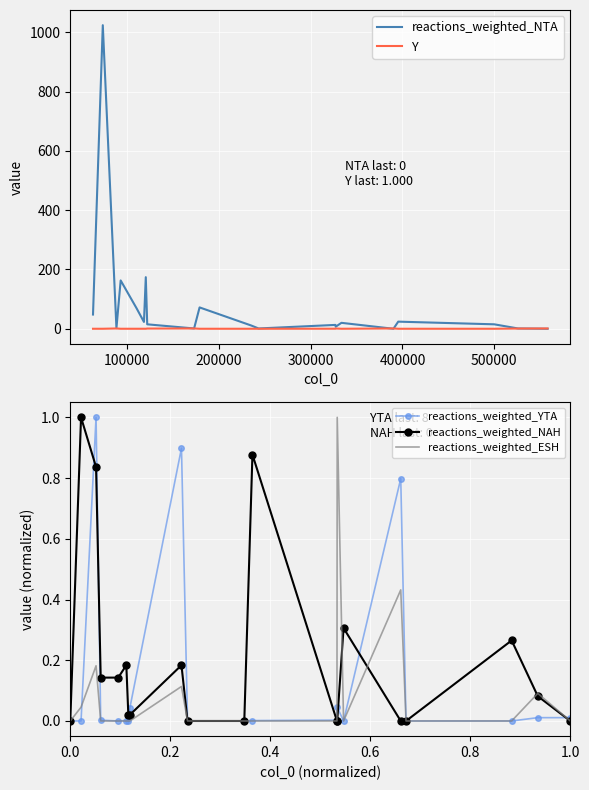

What is the highest value of the reactions_weighted_NAH series?

1.0